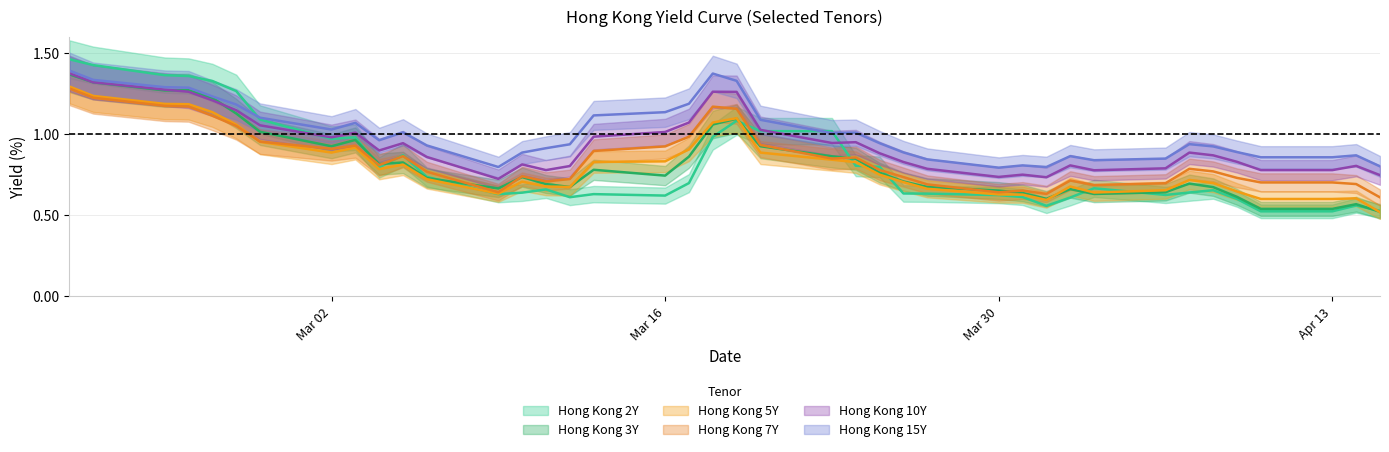

True or false: Hong Kong 5Y and Hong Kong 15Y cross at least once.

False